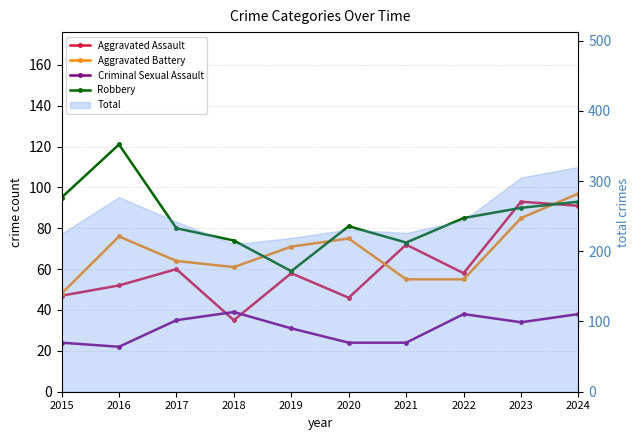

What is the value of the Criminal Sexual Assault point at the 8th from the left?

38